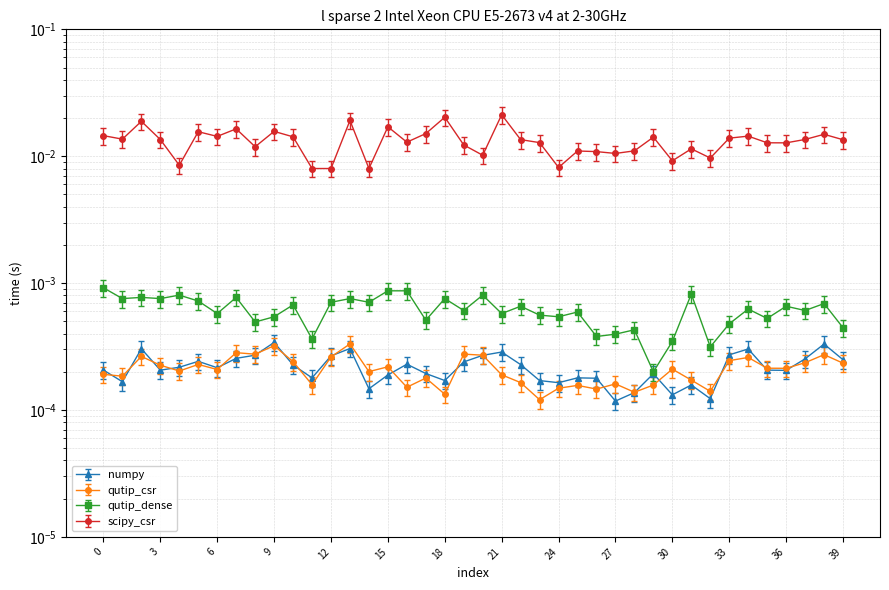

The col_27 series shows 0.0 at 7. True or false?

True